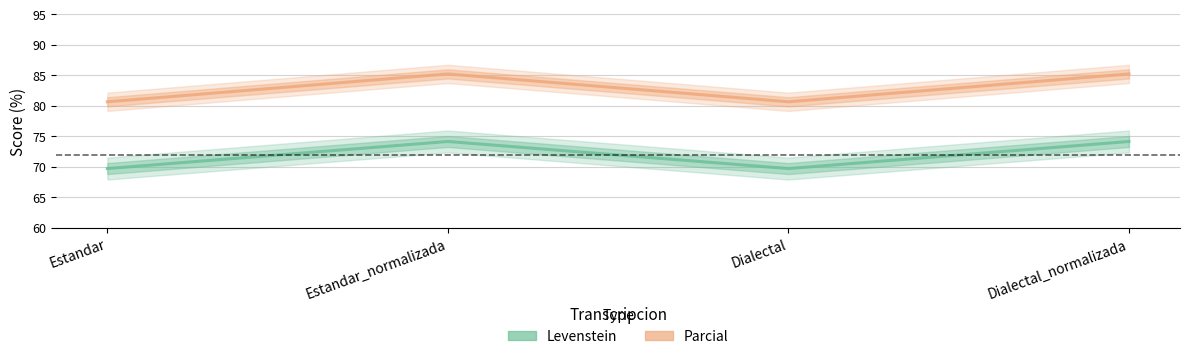

Count the number of data series in this chart.

2